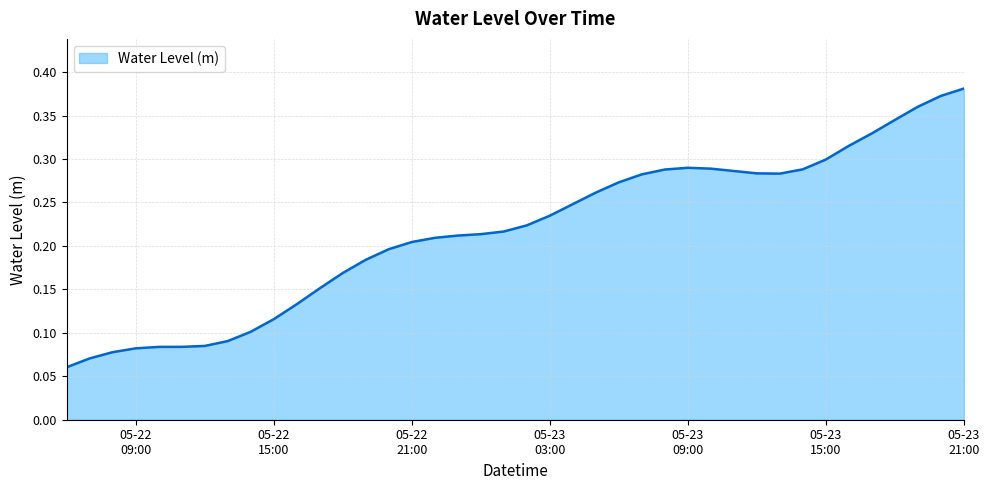

What is the sum of all values?

8.7